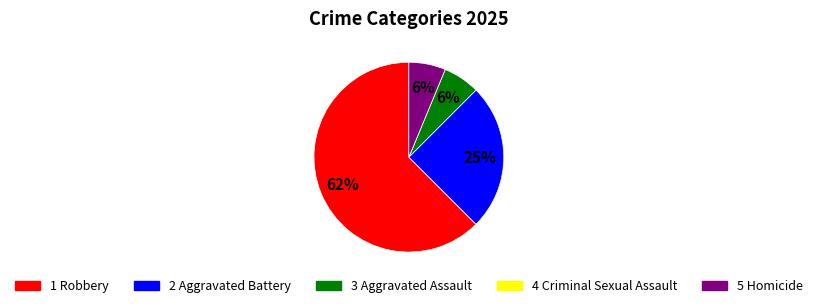

Is there a majority slice in this chart?

Yes